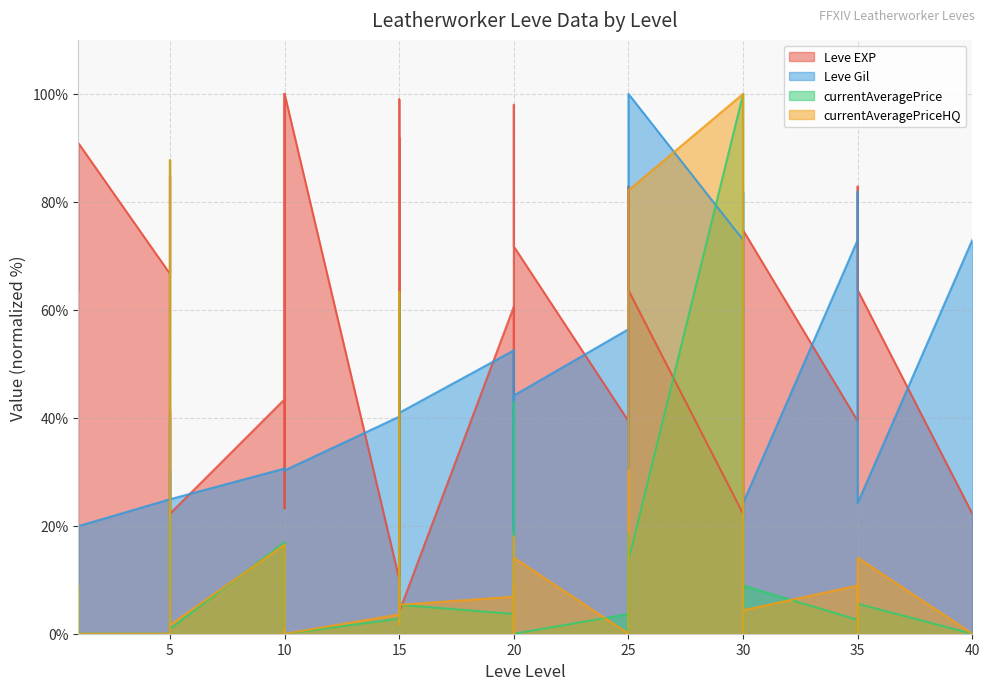

What is the sum of the Leve Gil values at 25 and 20?

70.8